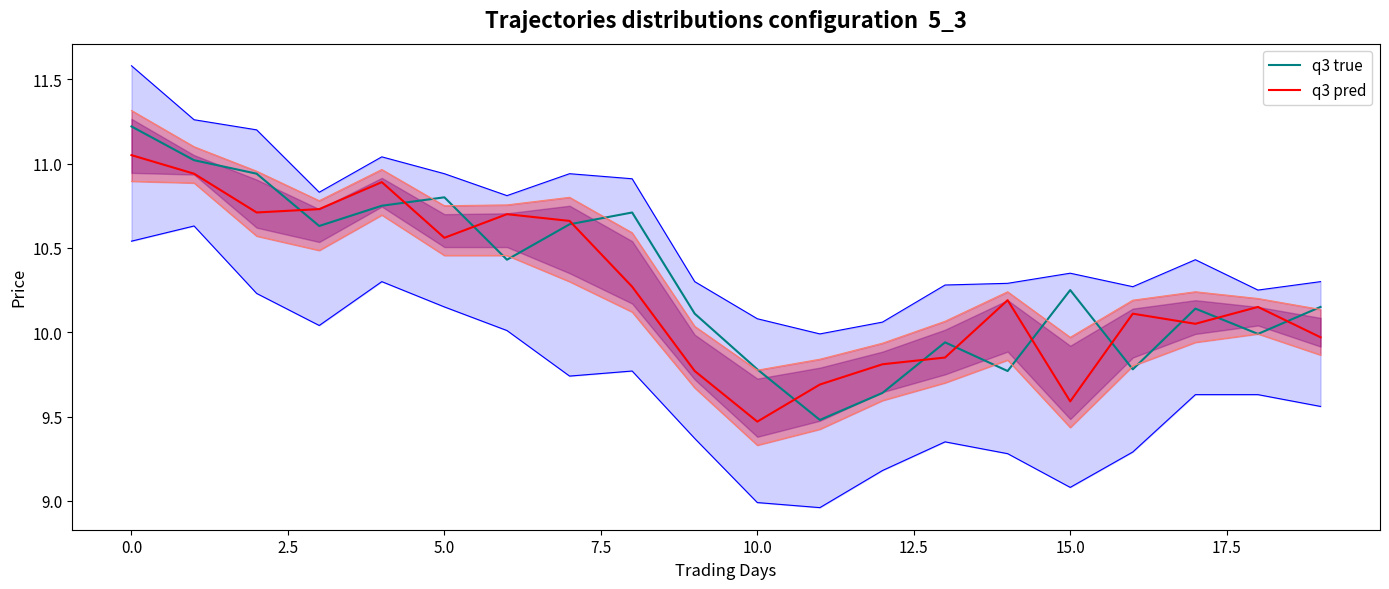

Rank the series by their average value, from highest to lowest.

q3 true, q3 pred